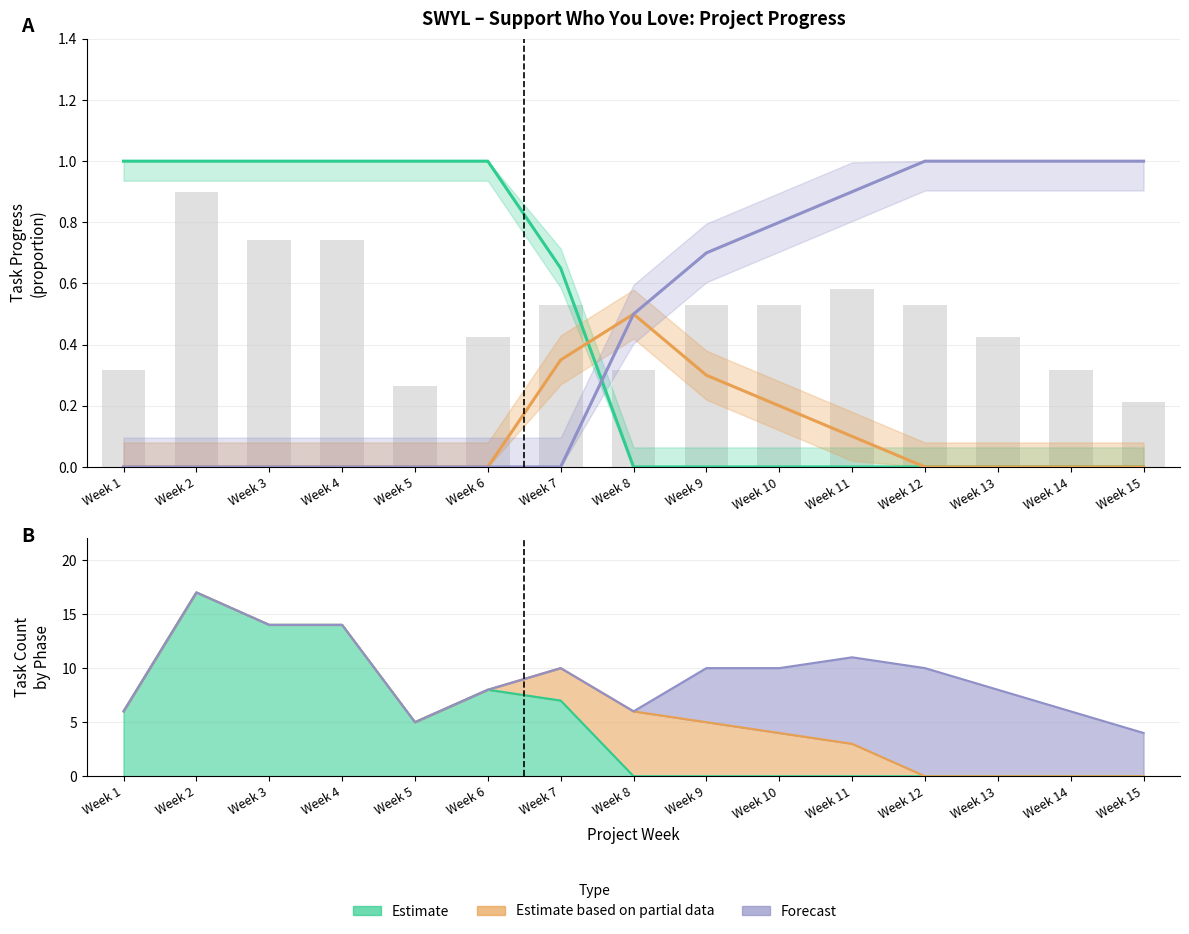

What is the difference between the highest and lowest values at Week 2?

1.0